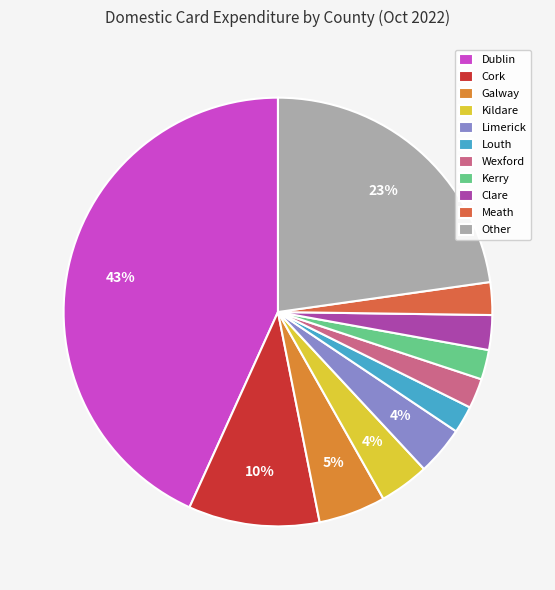

To the nearest percent, what is the average slice percentage?

9%